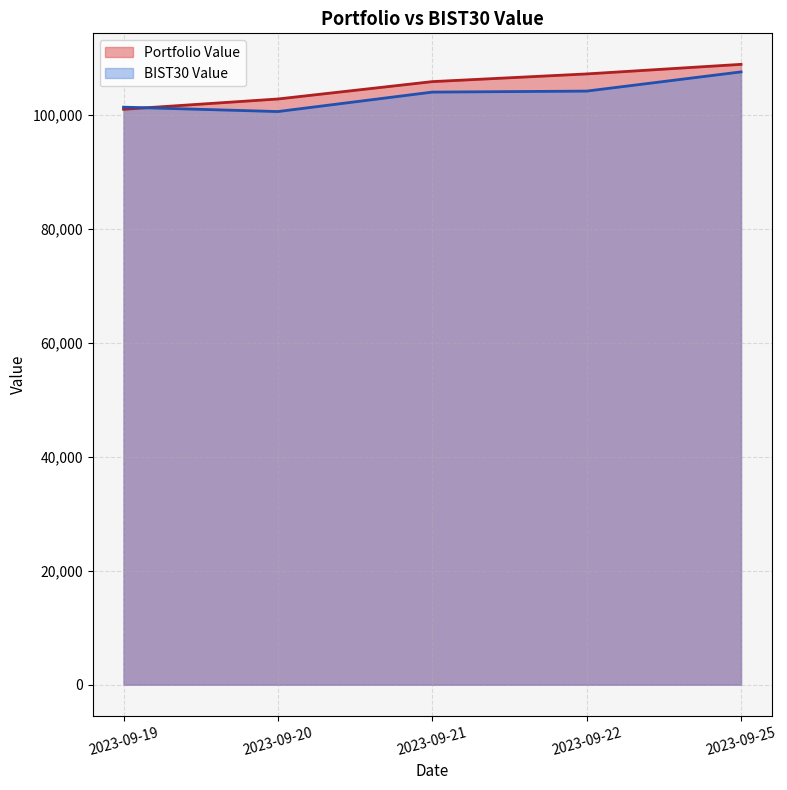

What is the sum of the BIST30 Value values at 2023-09-21 and 2023-09-25?

211577.4